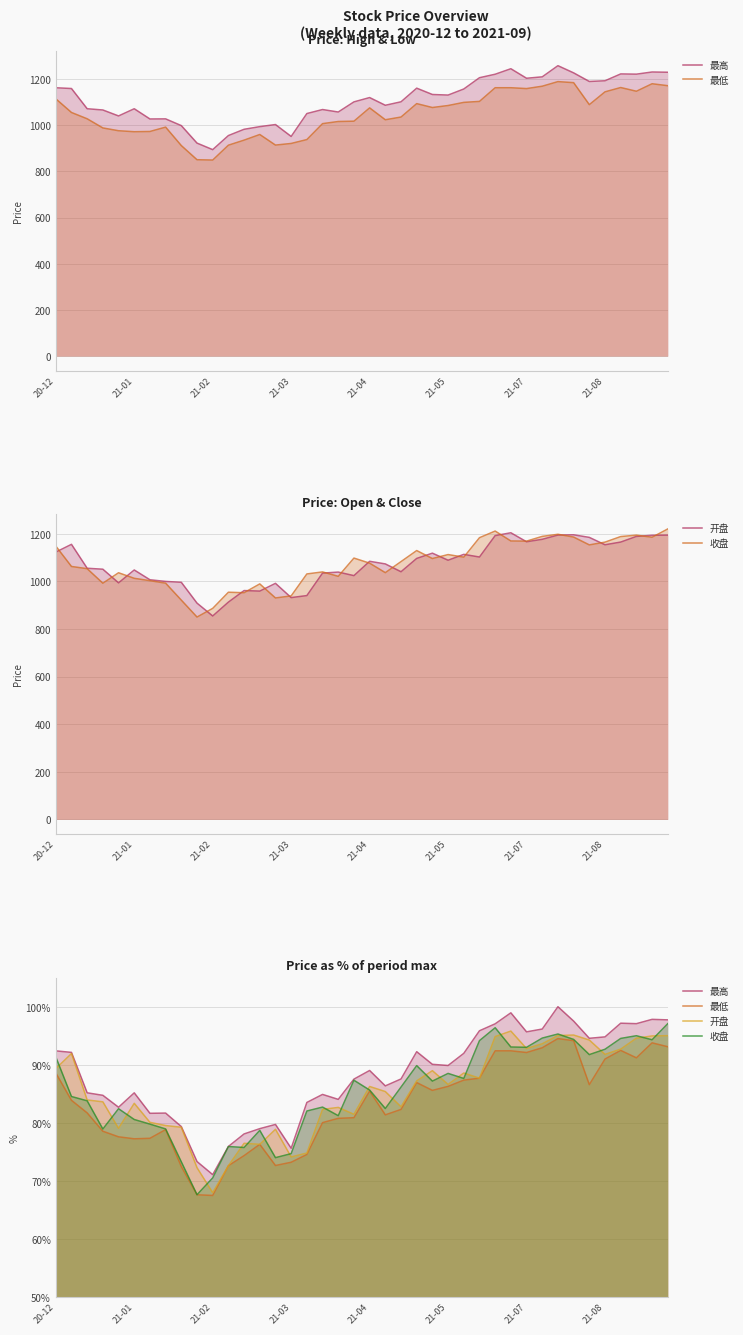

At which category is the sum across all series the highest?

32